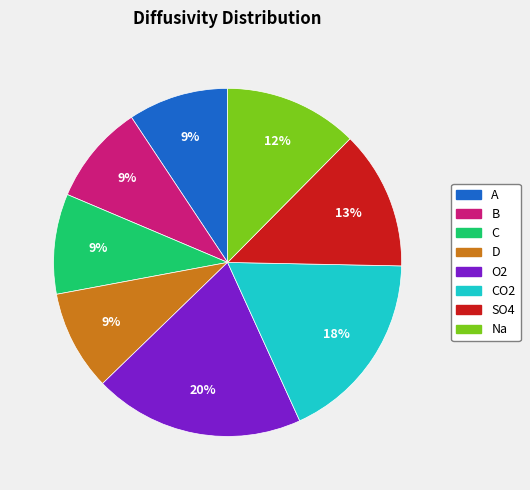

Is there a majority slice in this chart?

No